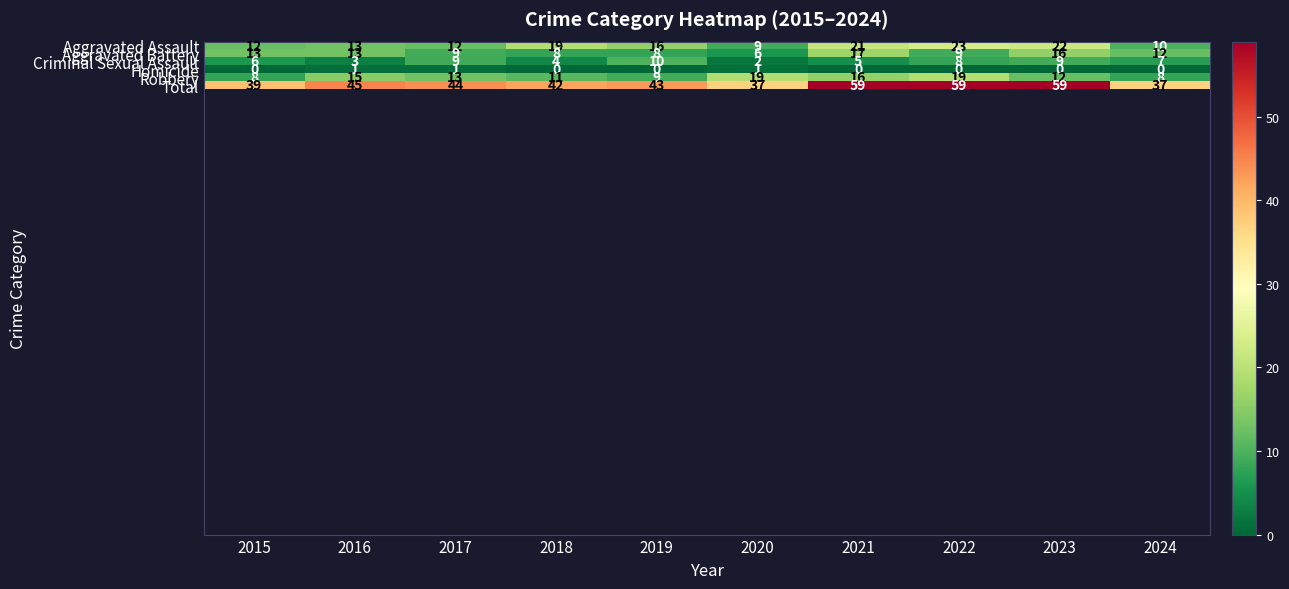

At which category does the chart reach its minimum across all series?

2015